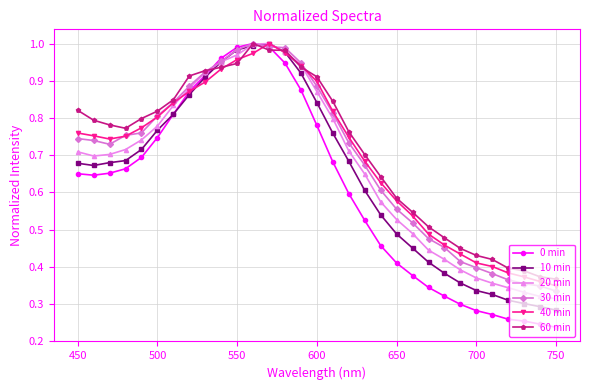

Which series has the widest spread of values?

0 min